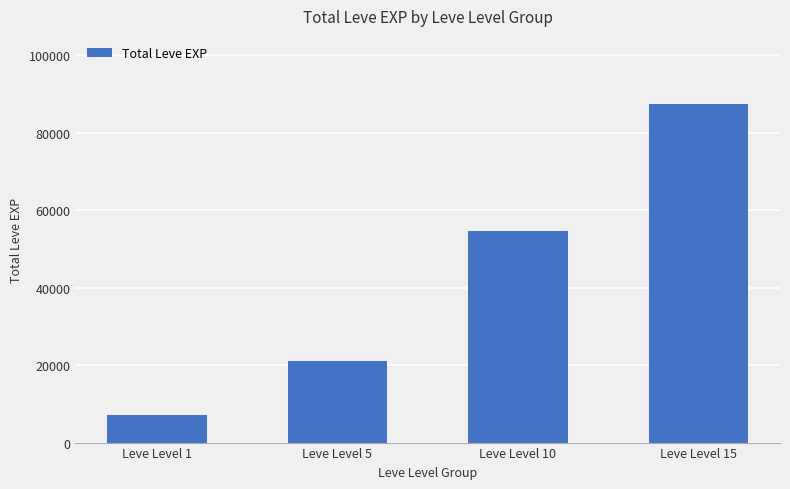

List the labels in order of value, largest first.

Leve Level 15, Leve Level 10, Leve Level 5, Leve Level 1